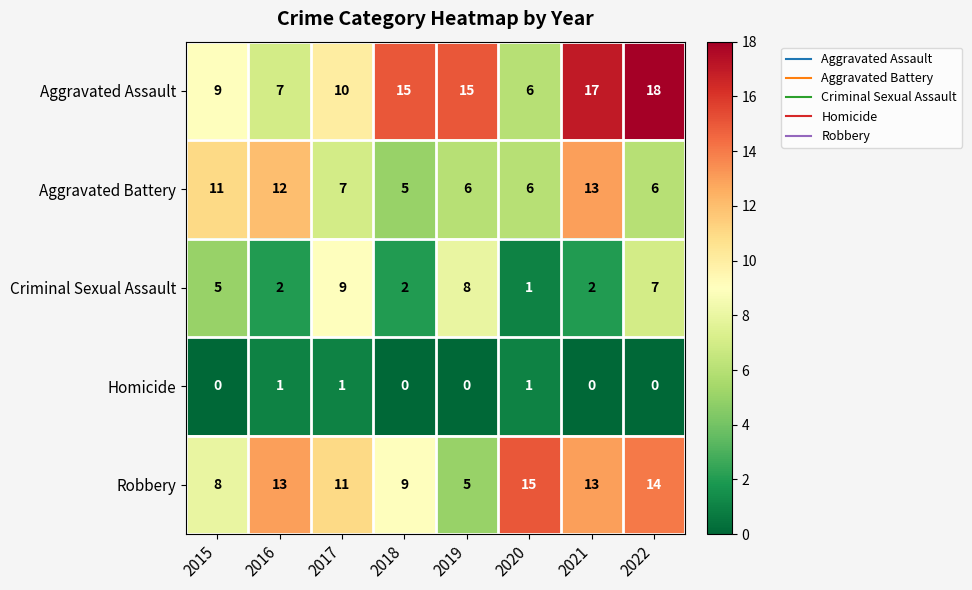

List the series in order of their peak value, lowest first.

Homicide, Criminal Sexual Assault, Aggravated Battery, Robbery, Aggravated Assault